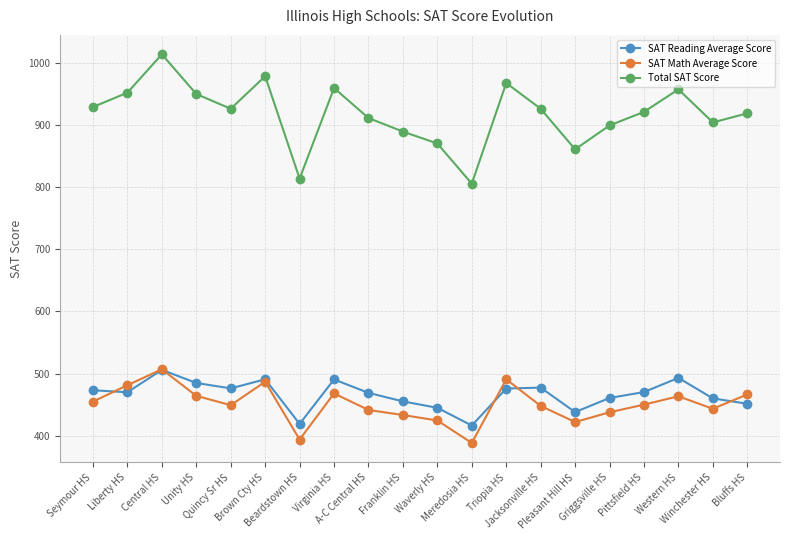

How many values in the SAT Math Average Score series exceed 450?

10